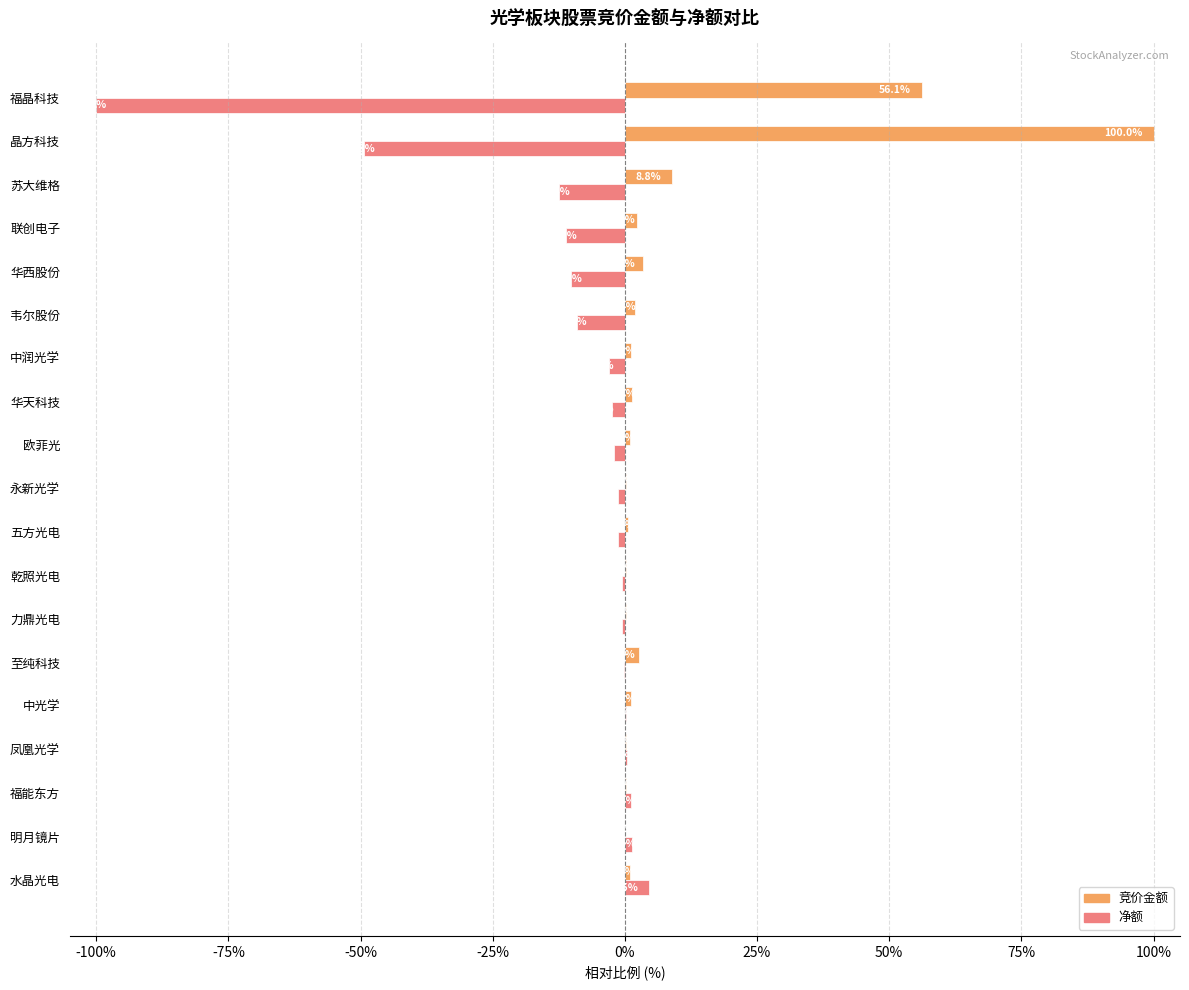

Which series has the largest total across all categories?

竞价金额